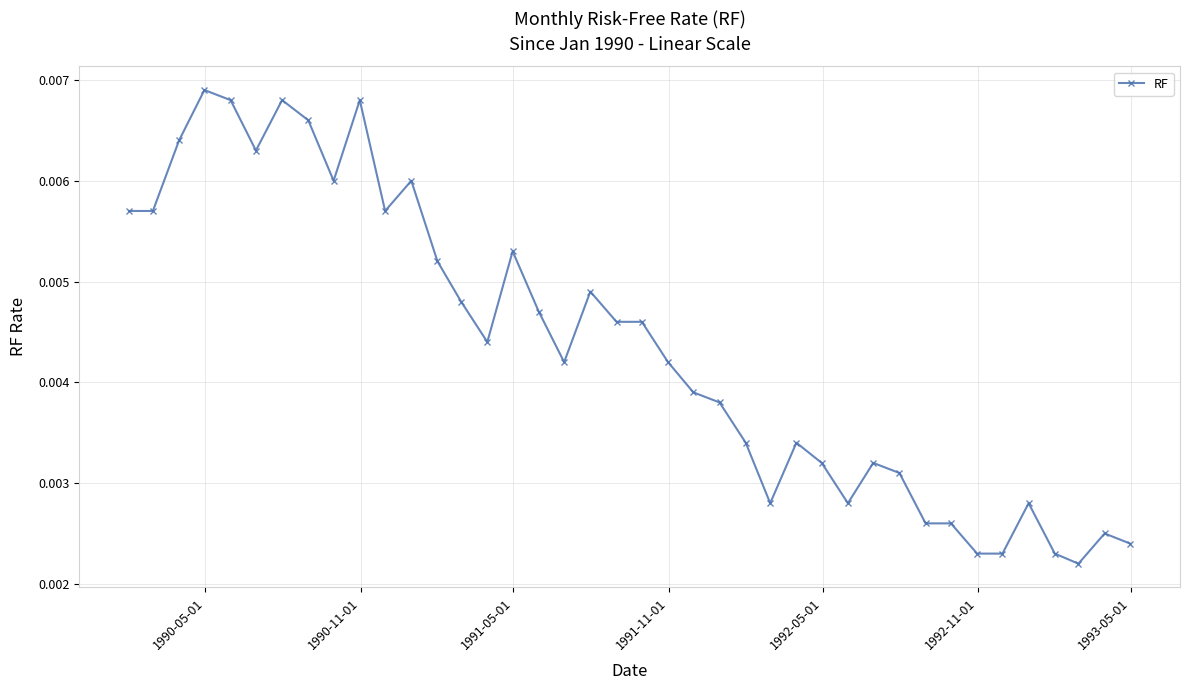

How many values are between 0 and 1?

40